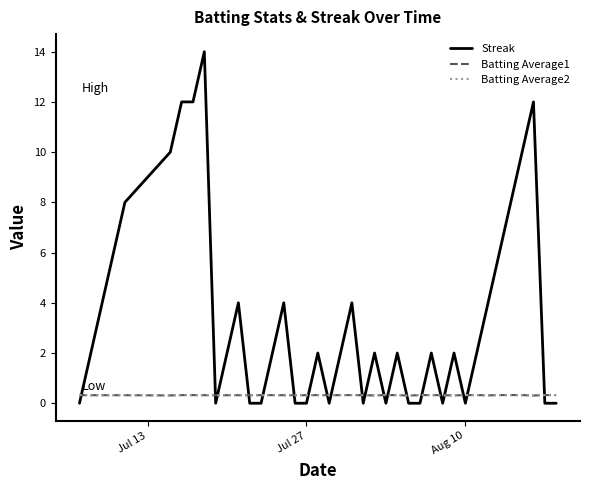

What is the lowest value of the Batting Average1 series?

0.3